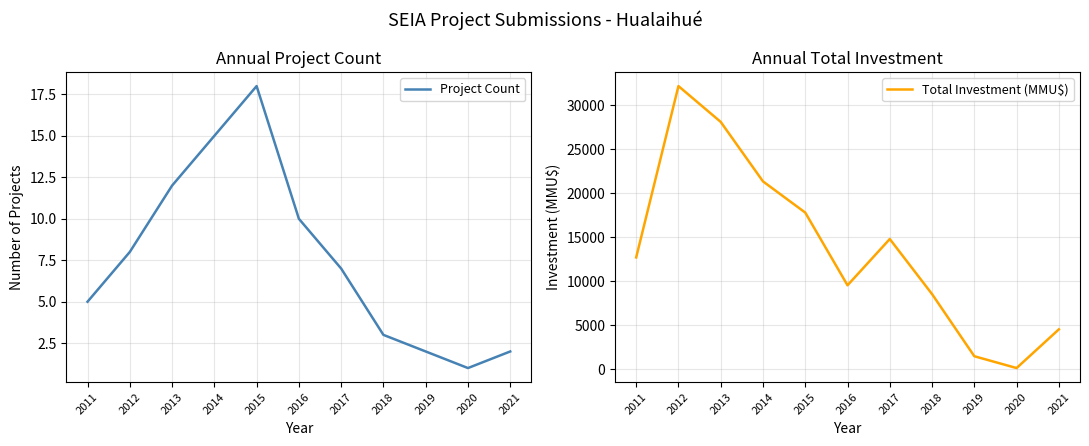

At which category does Project Count reach its first local valley?

2020